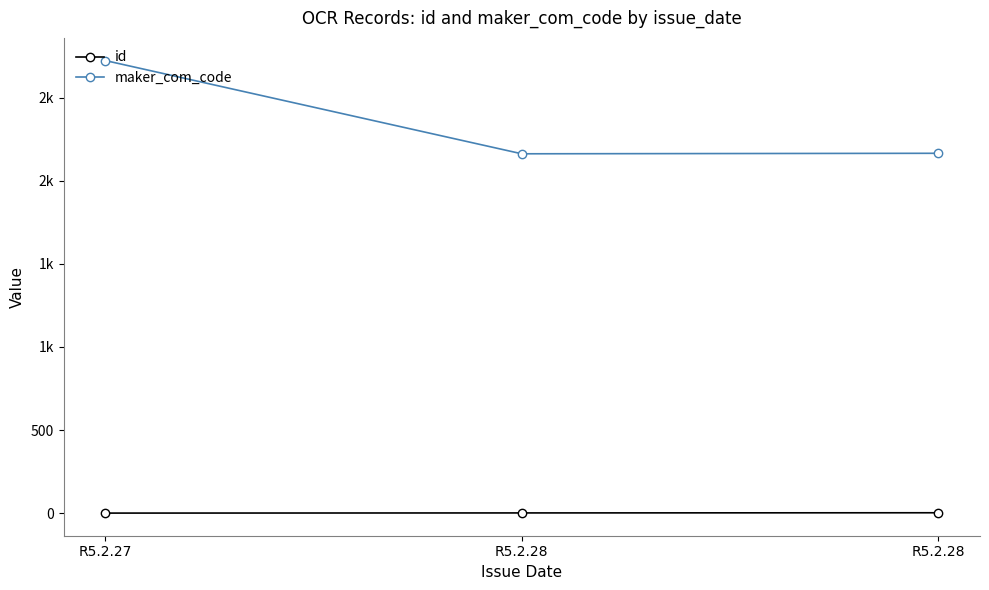

Is this an area chart (filled region under the line)?

No